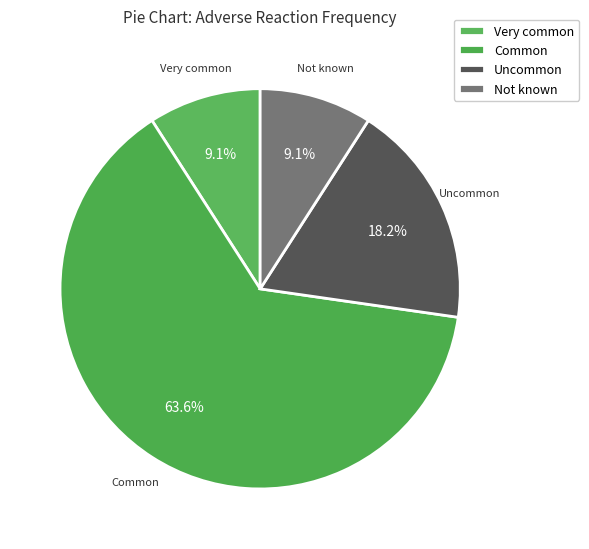

Which has a higher value, Uncommon or Not known?

Uncommon